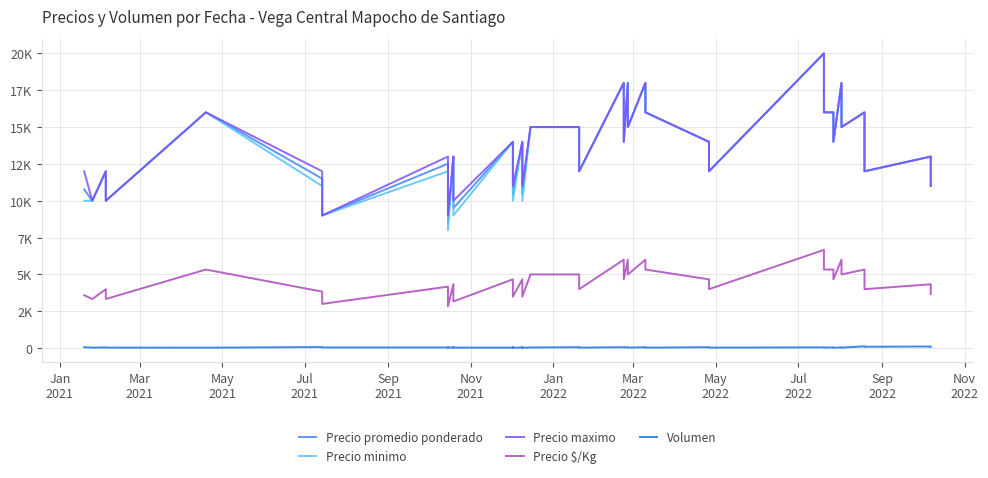

What is the label of the 4th point from the left?

Jul
2021